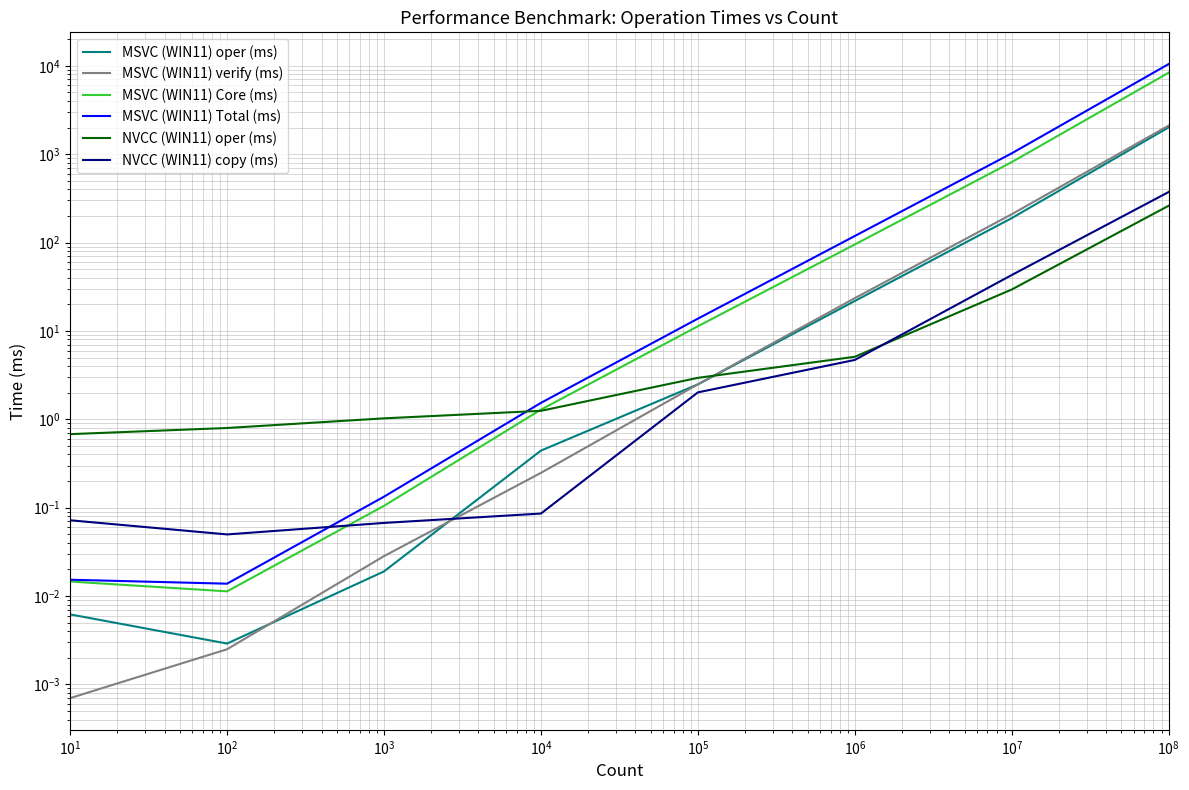

Is this an area chart (filled region under the line)?

No